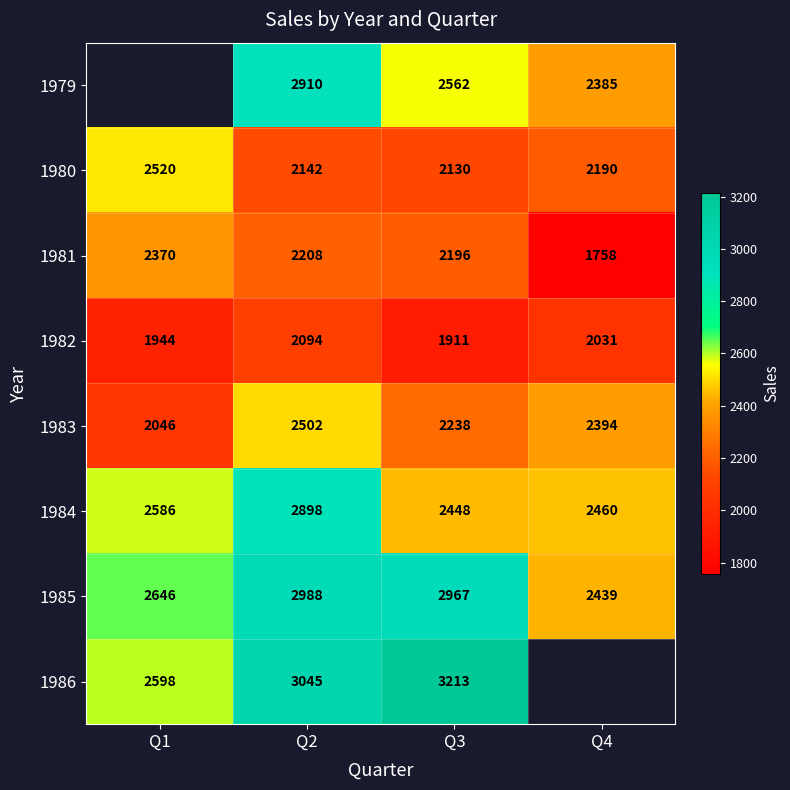

Rank the series at Q3 from highest to lowest value.

1986, 1985, 1979, 1984, 1983, 1981, 1980, 1982